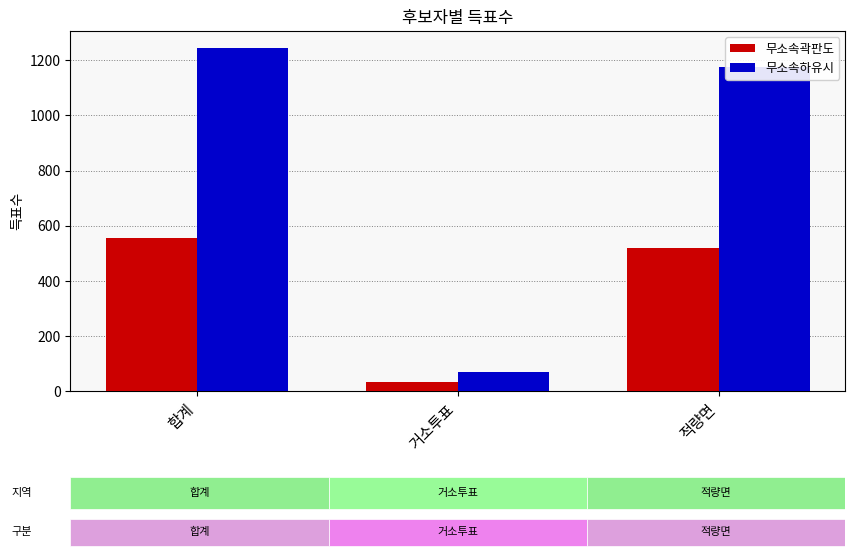

What is the spread (max minus min) of values at 거소투표?

34